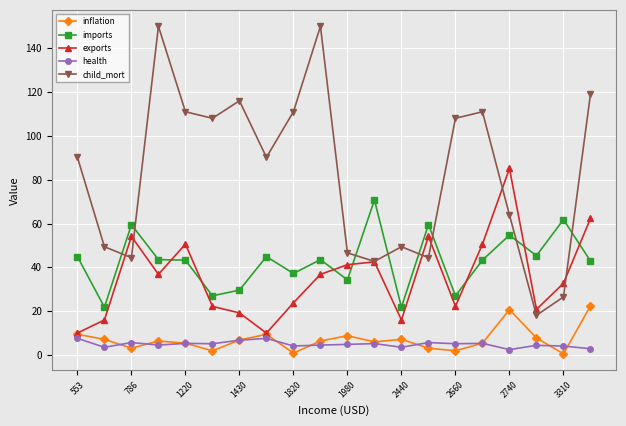

True or false: health and exports intersect in this chart.

False